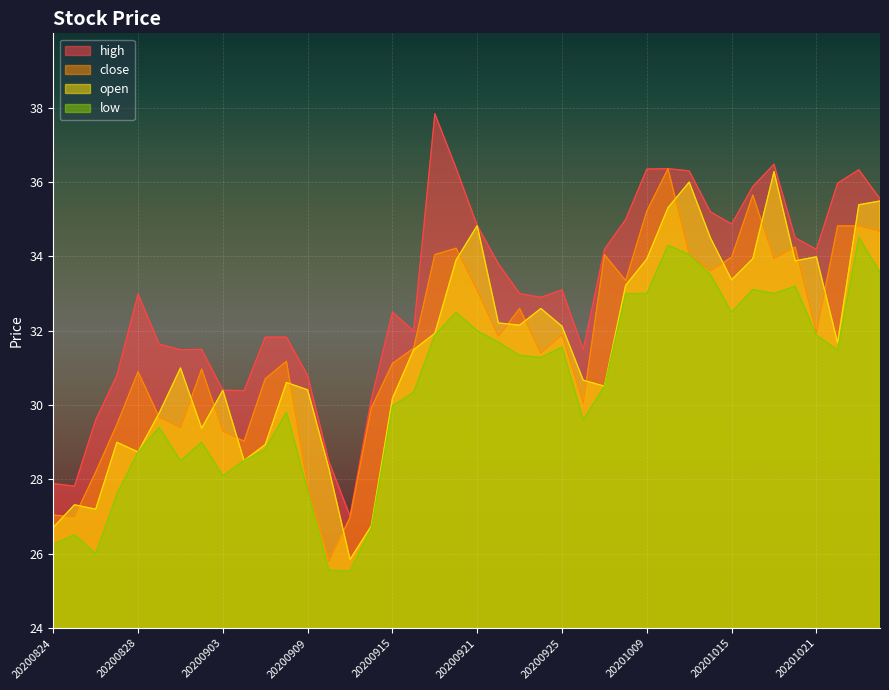

Rank the series by their maximum value, from highest to lowest.

high, close, open, low